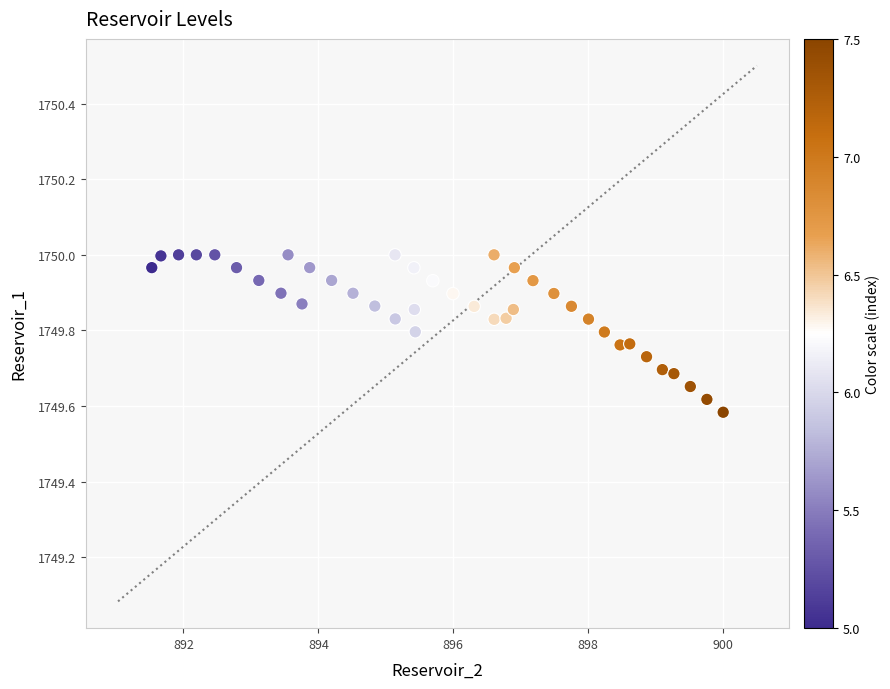

What is the range of Y values (max minus min)?

0.4